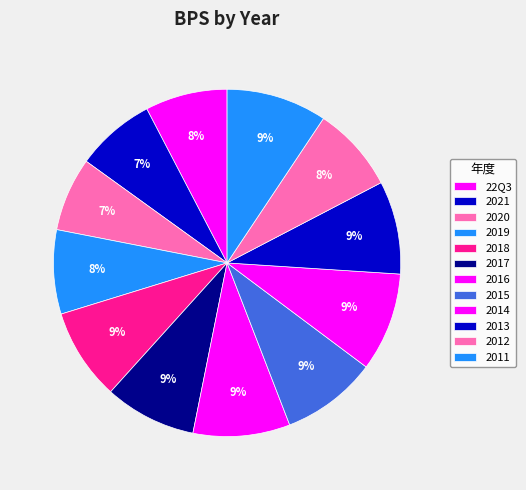

Approximately how many times larger is the value at 2018 compared to 22Q3?

1.1